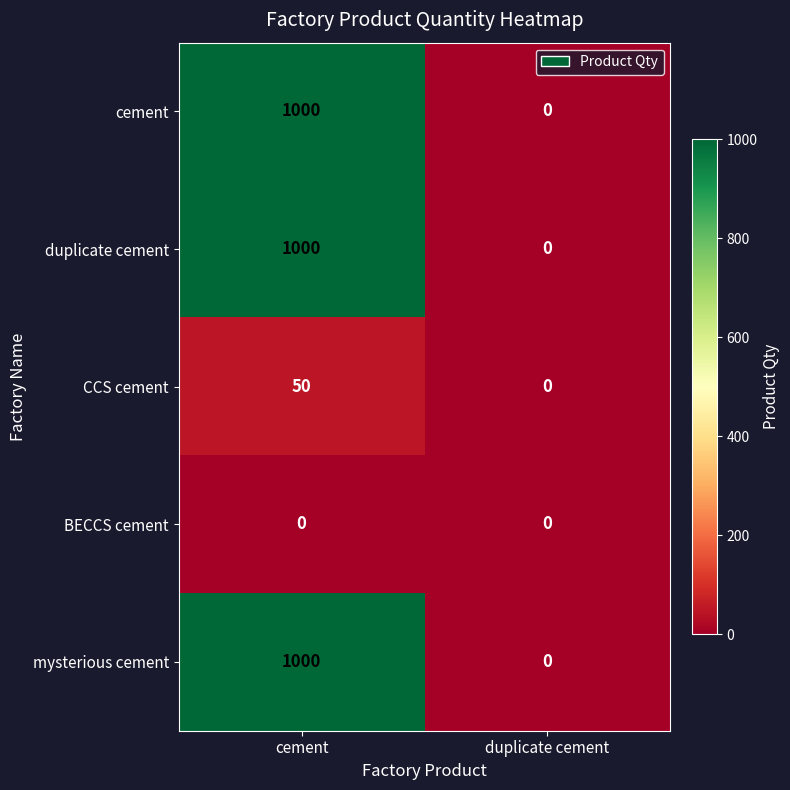

What is the approximate value of CCS cement at cement?

50